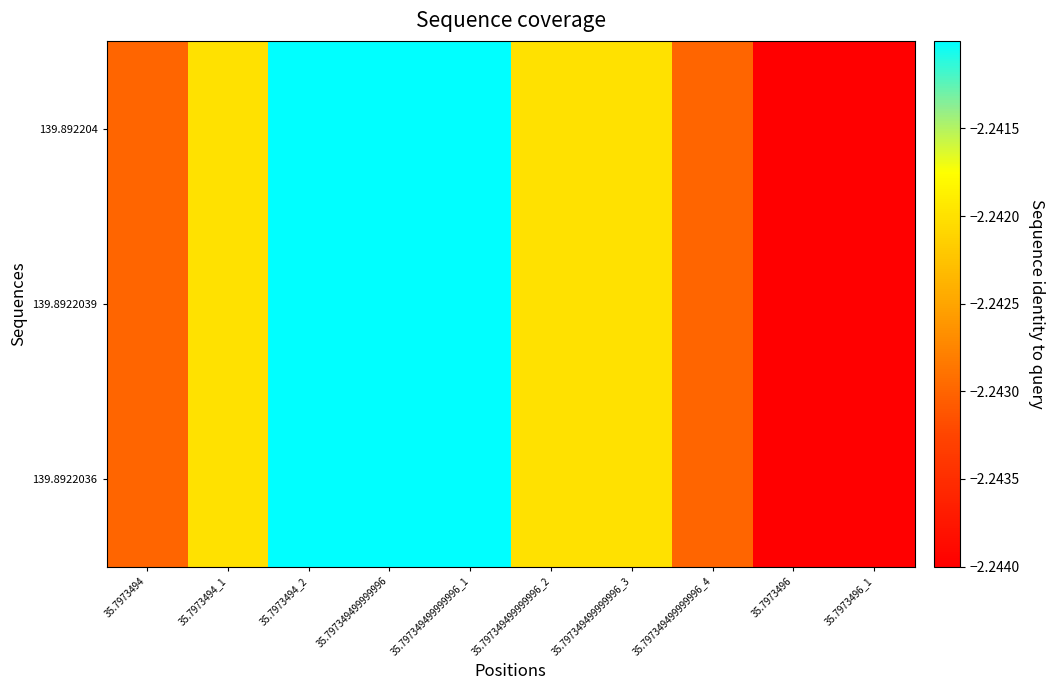

What is the maximum value shown in the chart?

-2.2